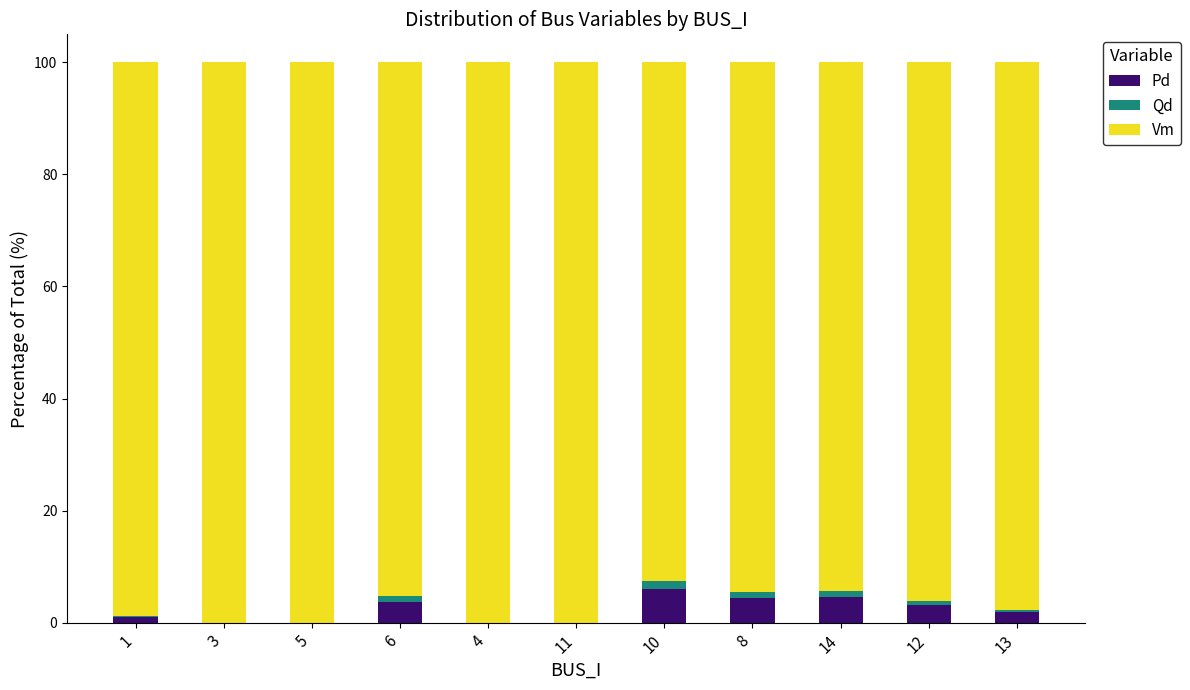

What is the highest value of the Pd series?

5.9